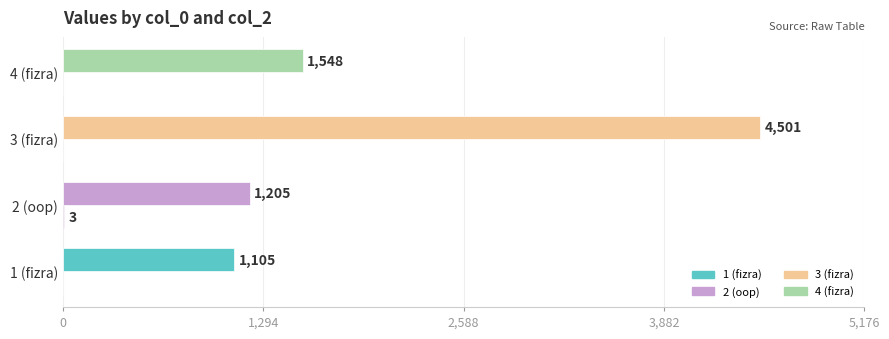

How many distinct data groups are displayed?

2